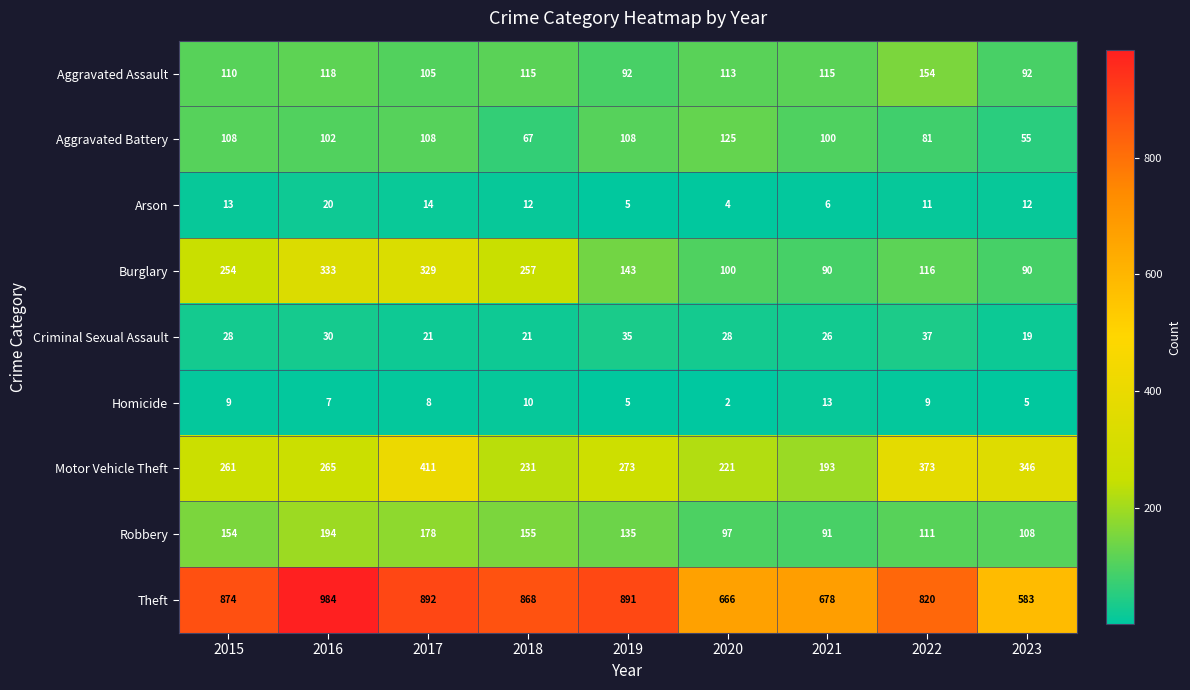

The Robbery series shows 111 at 2022. True or false?

True